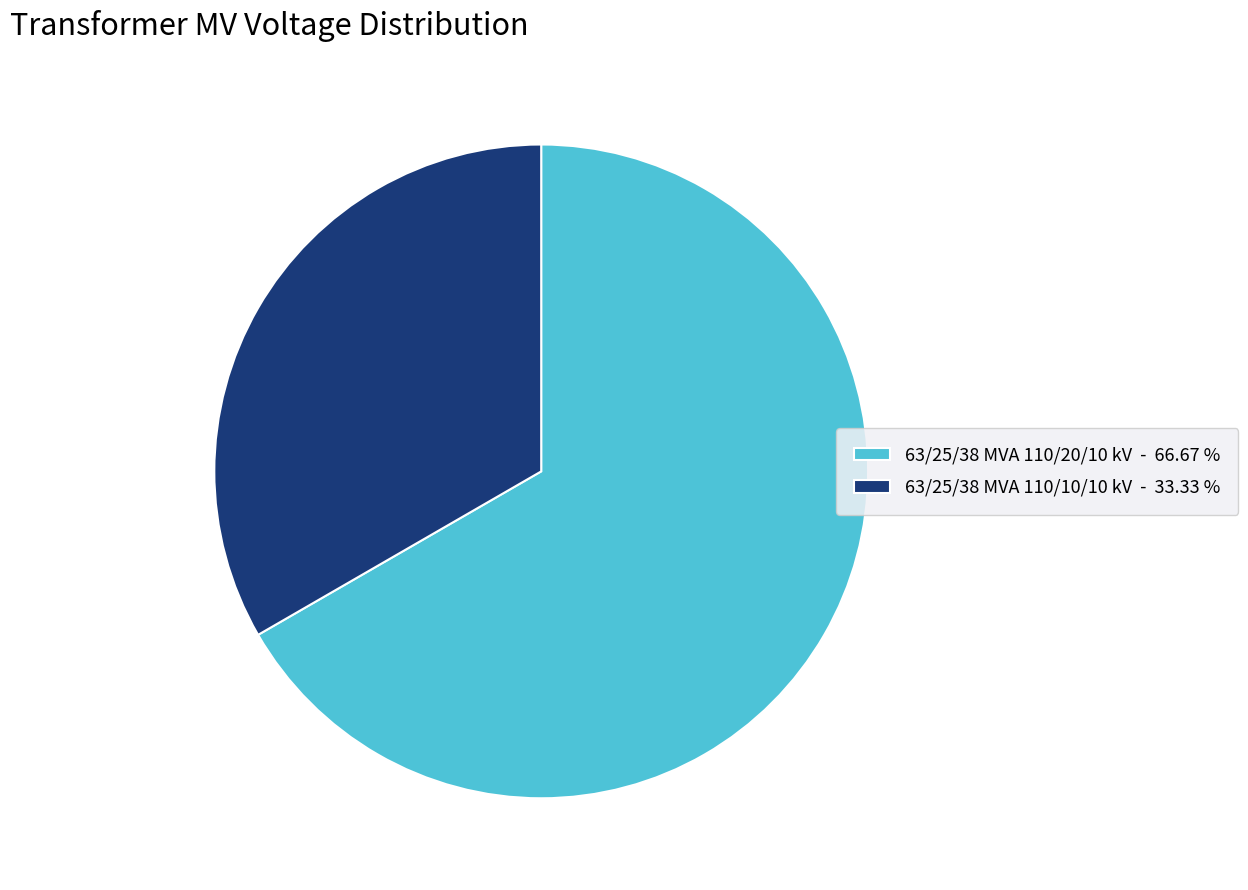

Which slice is the largest?

63/25/38 MVA 110/20/10 kV